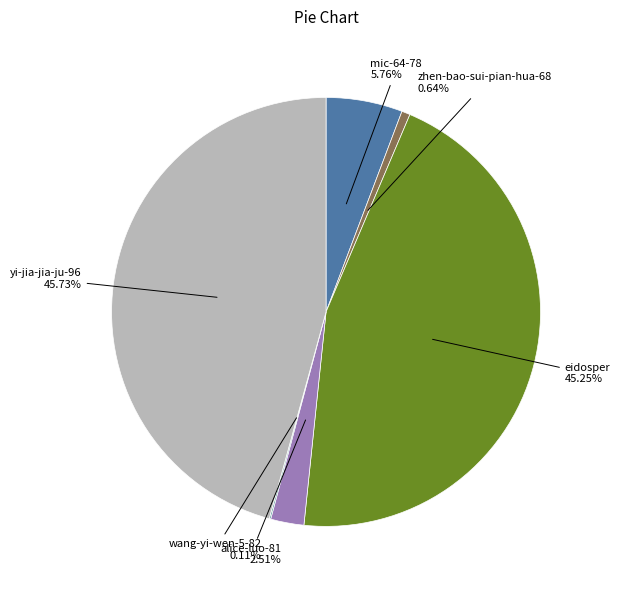

Is there any slice that represents more than half of the pie?

No